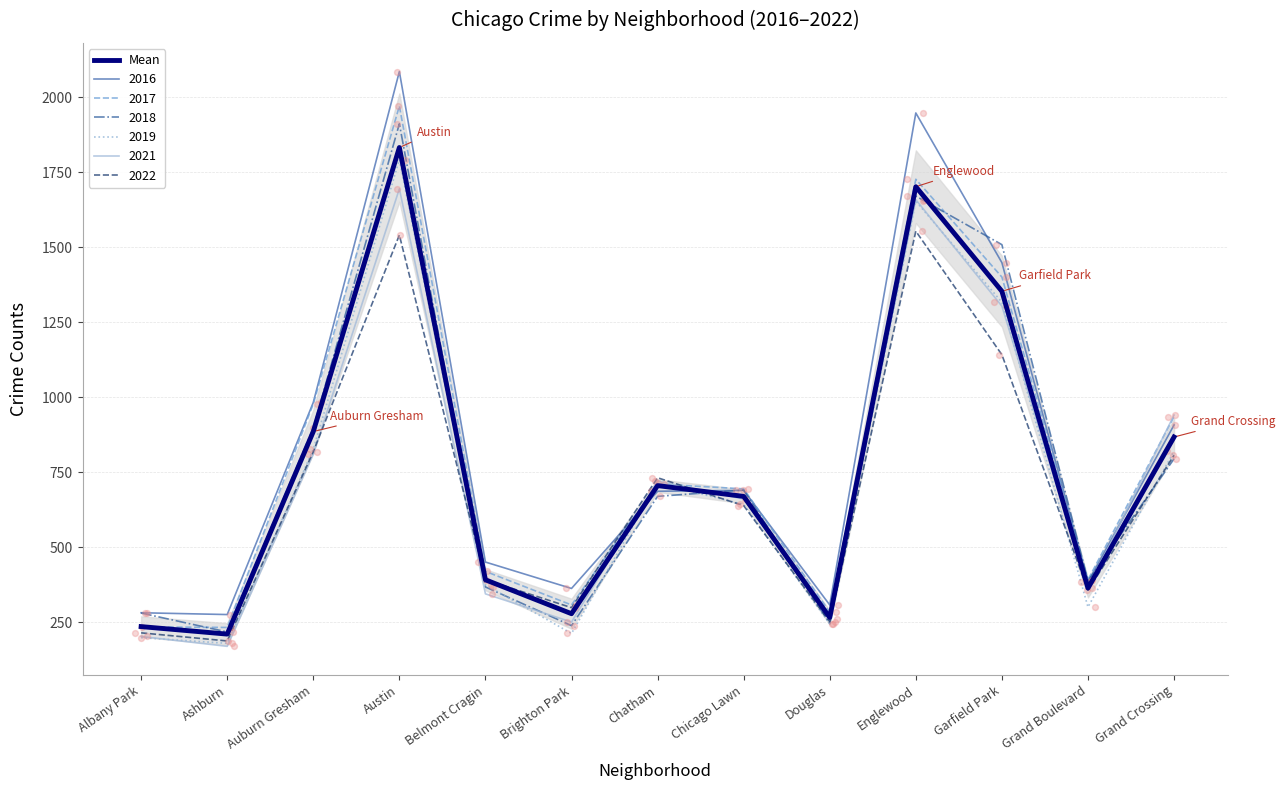

Approximately how many times larger is the value at Grand Crossing compared to Grand Boulevard?

2.4